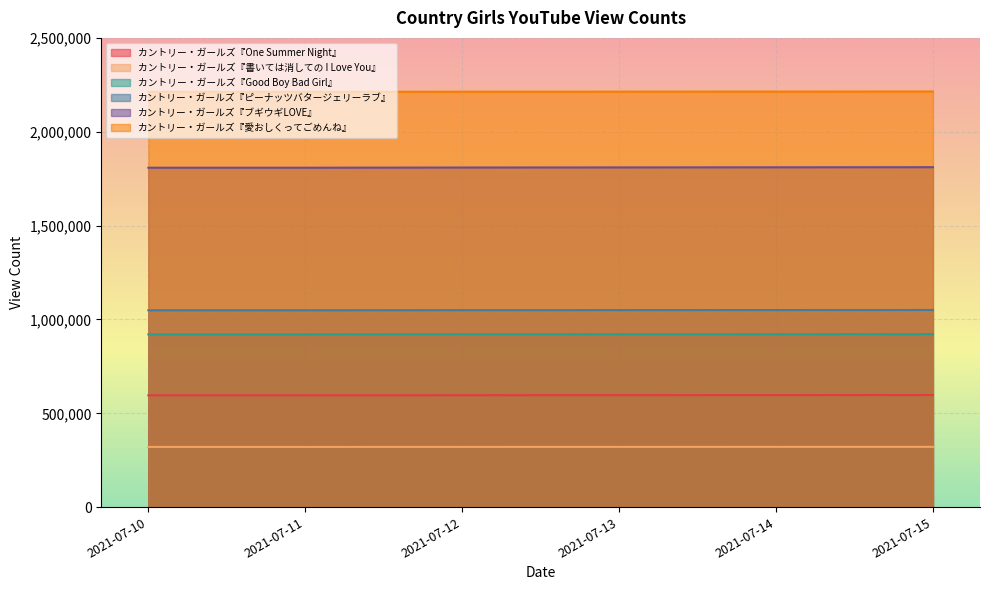

What is the value of the カントリー・ガールズ『Good Boy Bad Girl』 point at the 3rd from the left?

920764